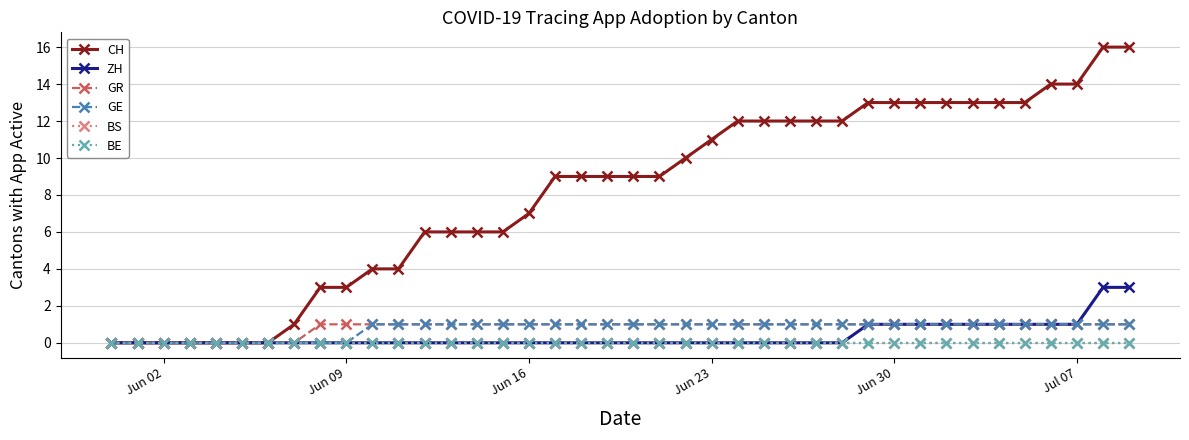

Which label corresponds to the smallest value in the chart?

Jun 02